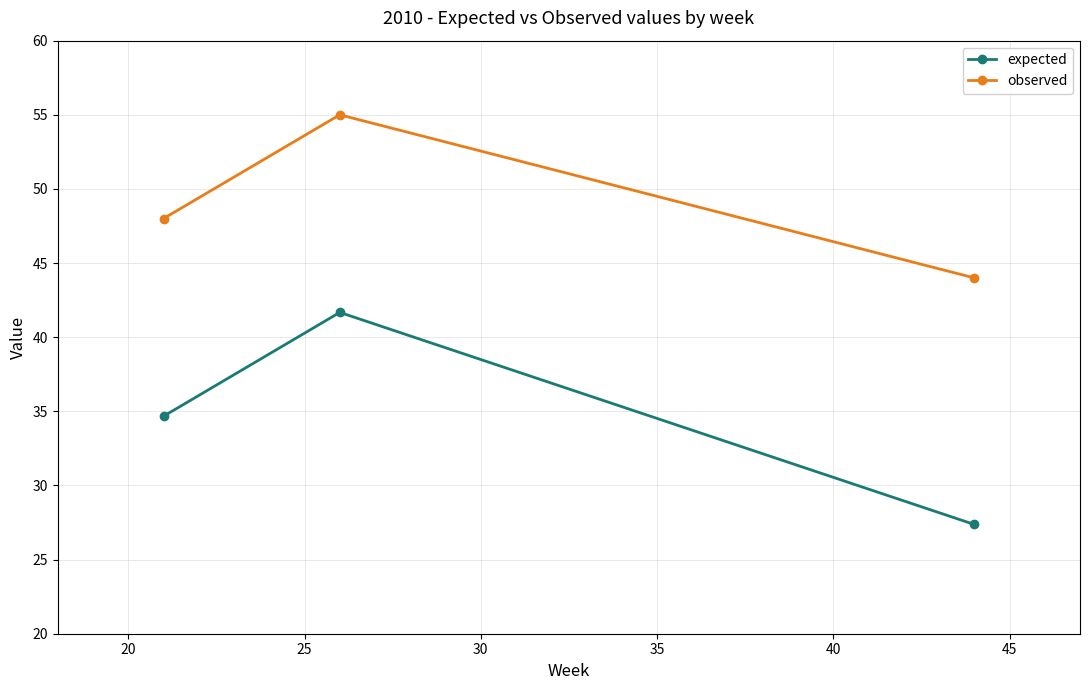

Does the chart have visible grid lines?

Yes